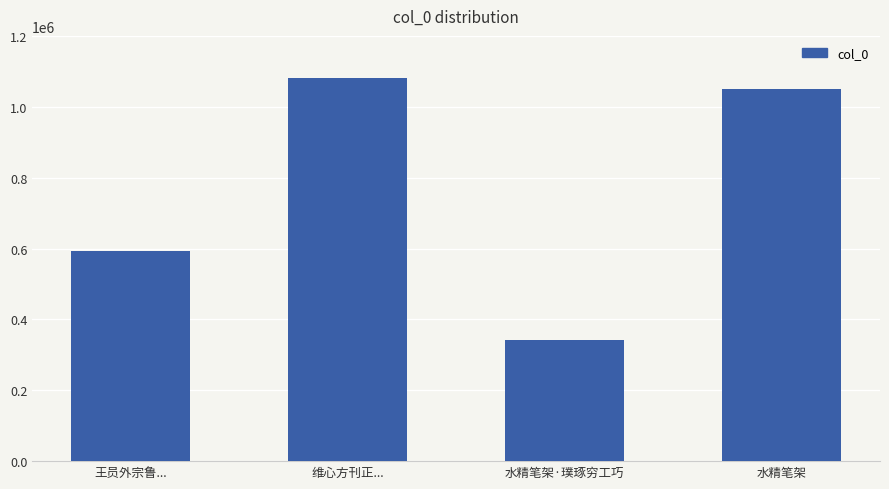

What is the value of the 1st bar from the left?

594011